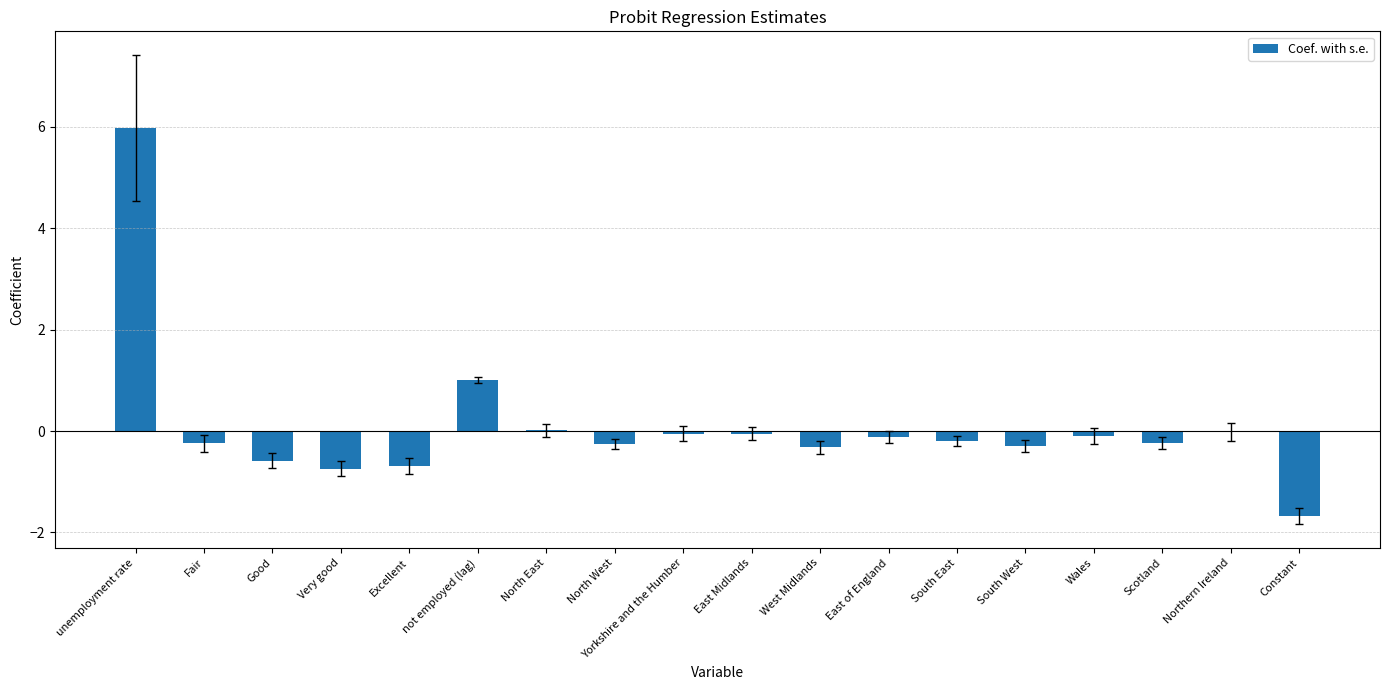

True or false: the data shows 0.4 at not employed (lag).

False